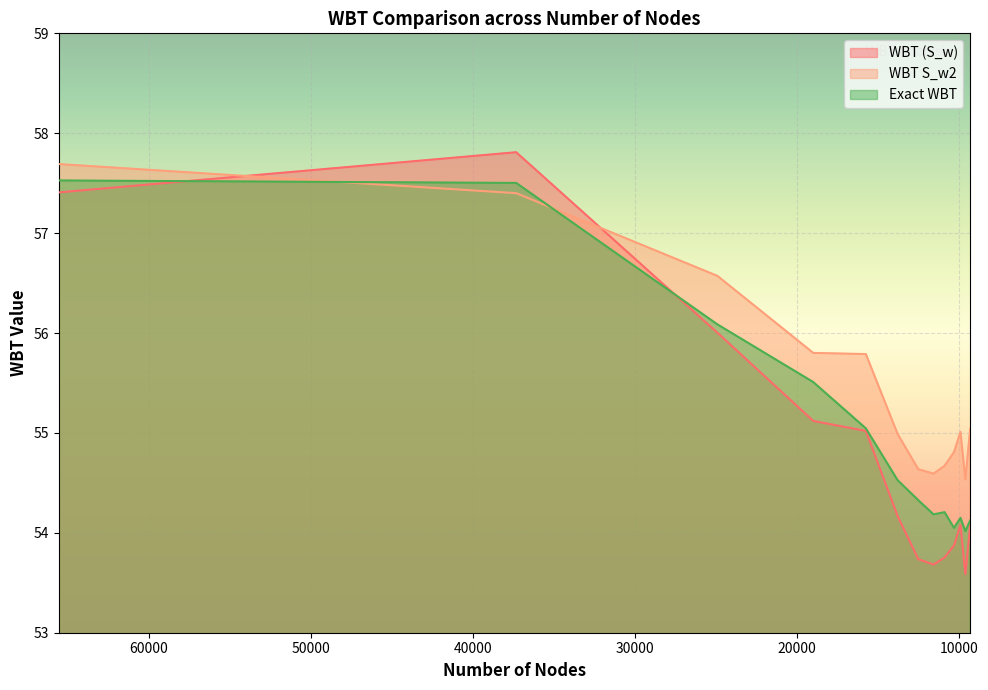

Reading left to right, what are all the values shown in this chart?

WBT (S_w): 57.4	57.8	56.0	55.1	55.0	54.2	53.7	53.7	53.8	53.9	54.1	53.6	54.1
WBT S_w2: 57.7	57.4	56.6	55.8	55.8	55.0	54.6	54.6	54.7	54.8	55.0	54.5	55.0
Exact WBT: 57.5	57.5	56.1	55.5	55.0	54.5	54.3	54.2	54.2	54.0	54.1	54.0	54.1